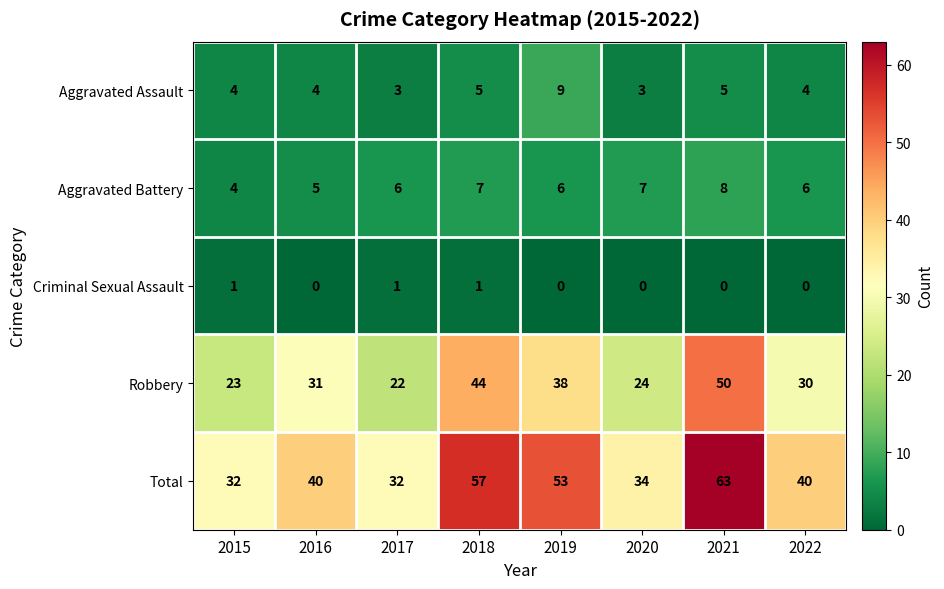

Which series has the largest range (max minus min)?

Total